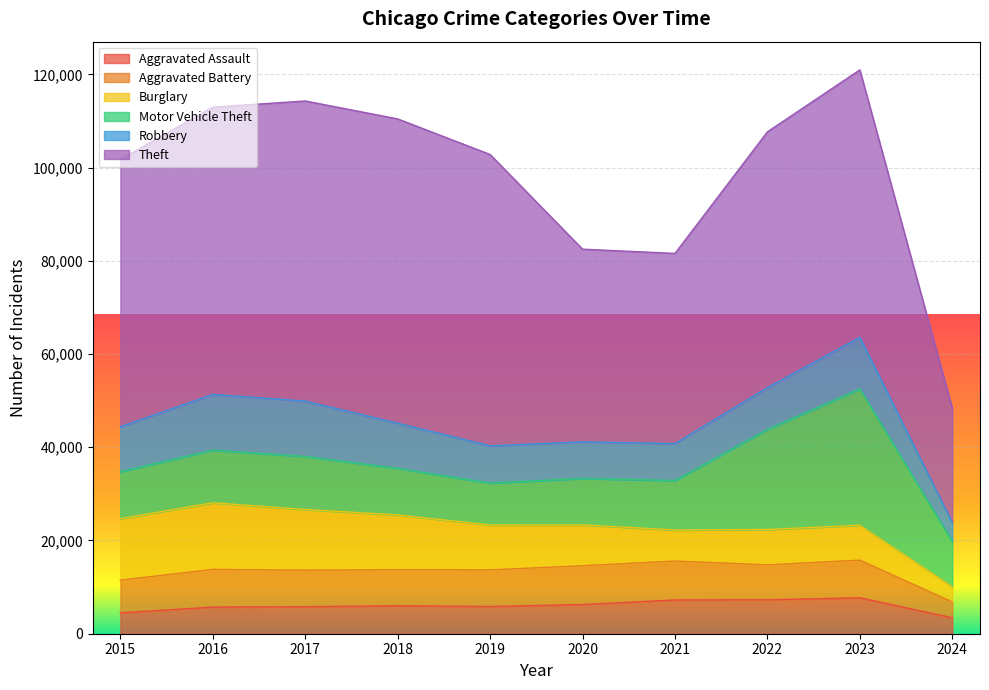

List the series in order of their peak value, lowest first.

Aggravated Assault, Aggravated Battery, Robbery, Burglary, Motor Vehicle Theft, Theft